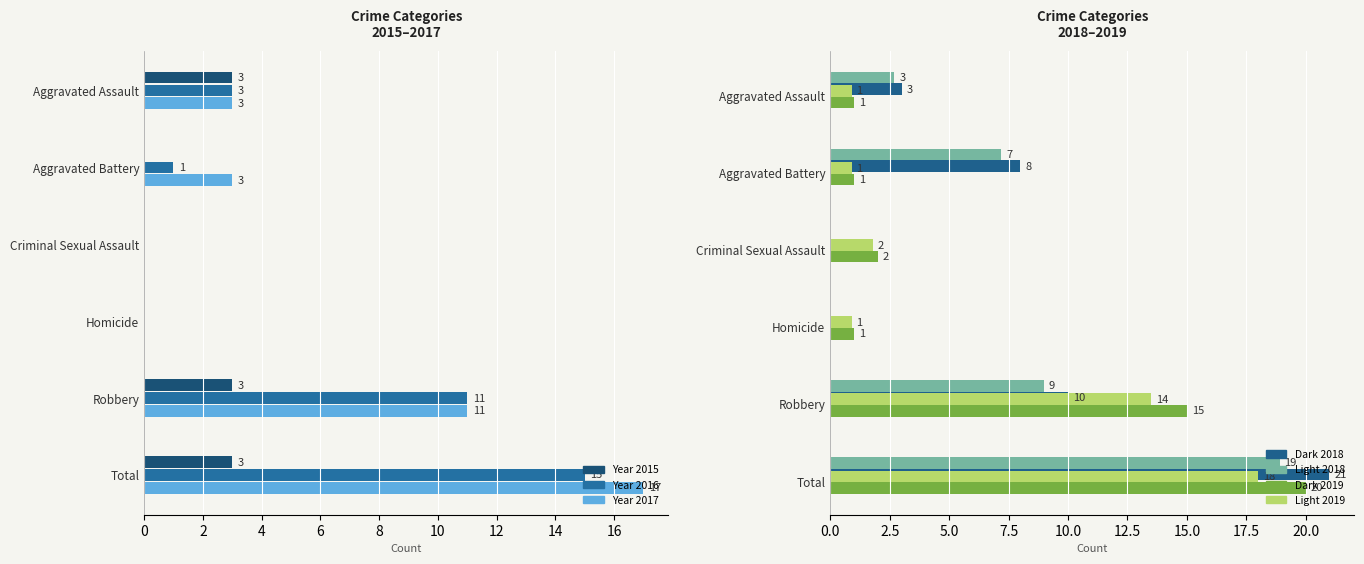

Rank the categories by 2016 value from lowest to highest.

Criminal Sexual Assault, Homicide, Aggravated Battery, Aggravated Assault, Robbery, Total